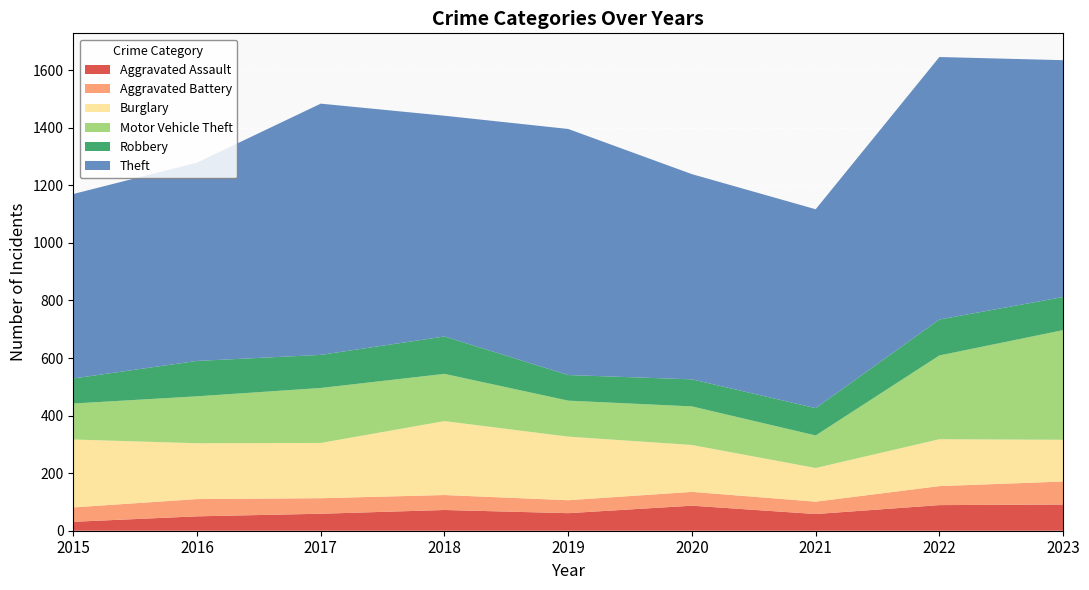

Reading right to left, what are all the values shown in this chart?

Aggravated Assault: 91	89	58	87	61	72	59	50	31
Aggravated Battery: 80	66	43	48	45	52	54	60	50
Burglary: 145	163	117	163	221	257	192	194	236
Motor Vehicle Theft: 381	291	113	134	125	164	191	163	125
Robbery: 115	125	95	94	89	130	115	123	87
Theft: 823	912	691	713	855	767	873	689	641